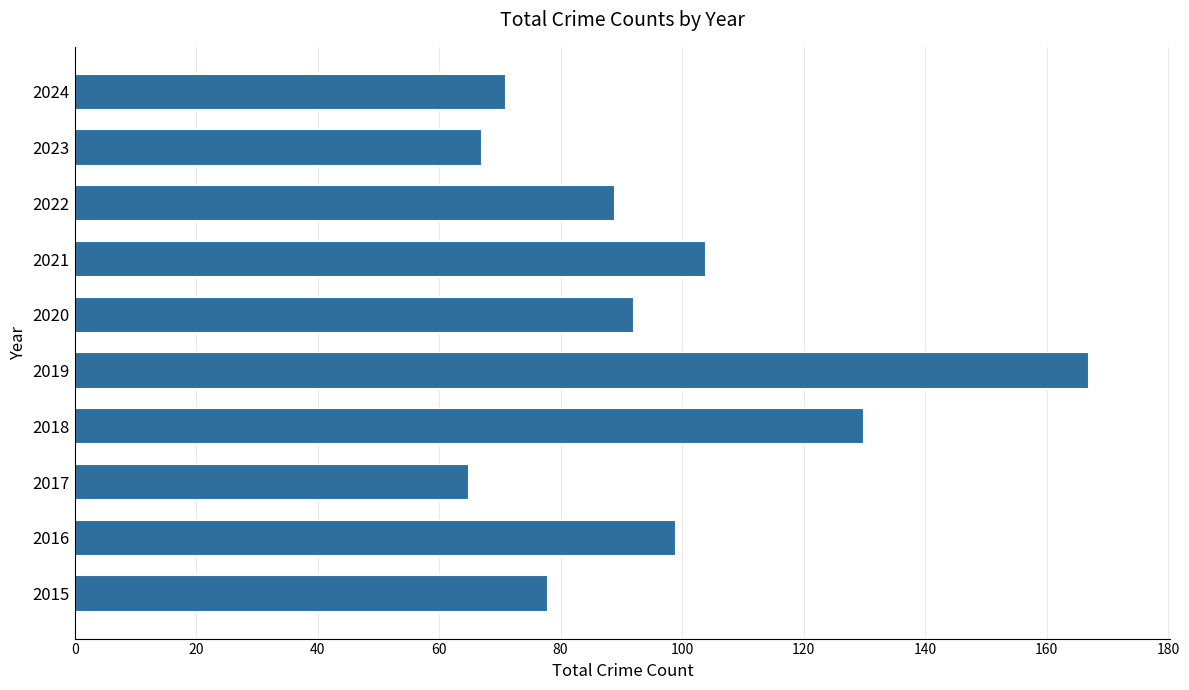

What is the sum of all values?

962